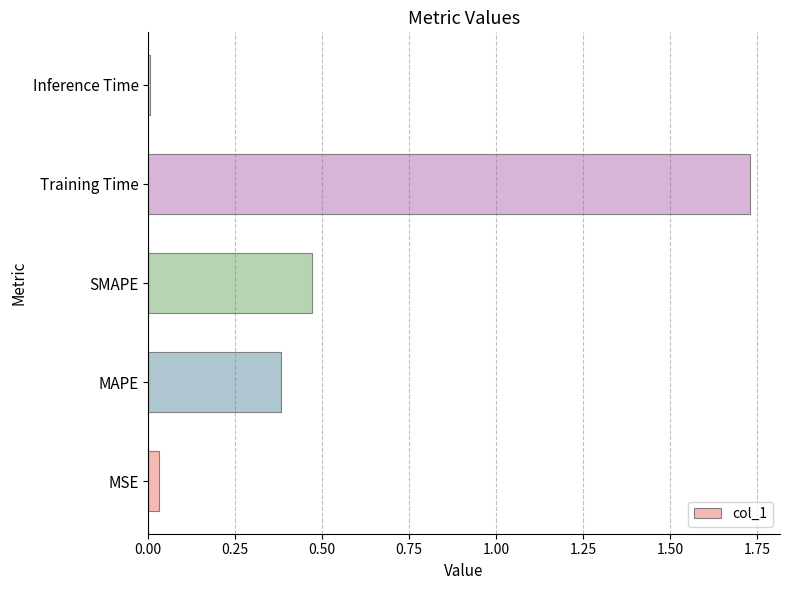

Rank the categories by value from lowest to highest.

Inference Time, MSE, MAPE, SMAPE, Training Time